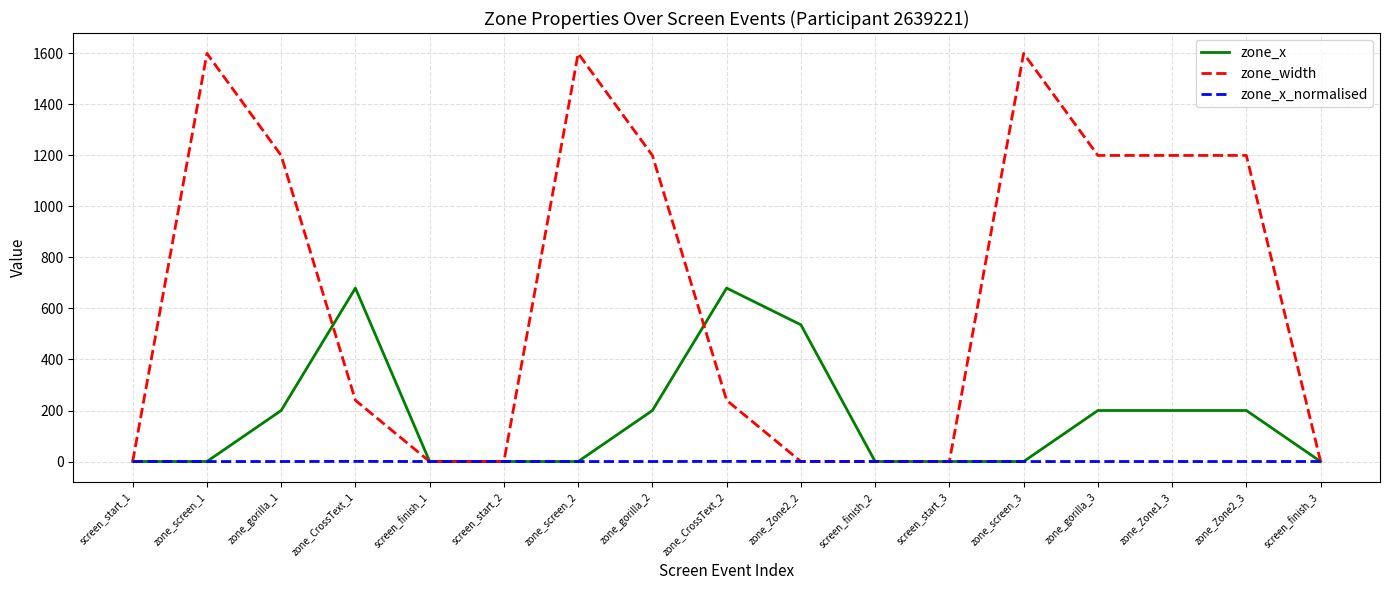

What is the total value across all series at zone_Zone2_3?

1400.0